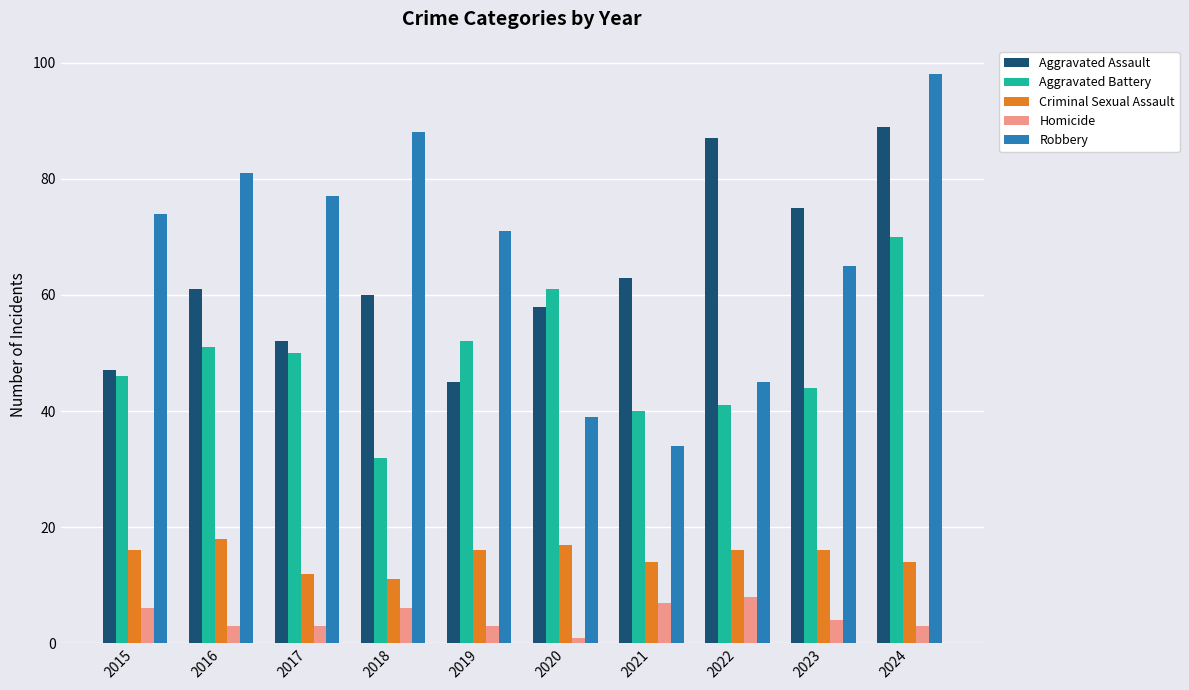

What value does the Aggravated Assault series have at 2017?

52